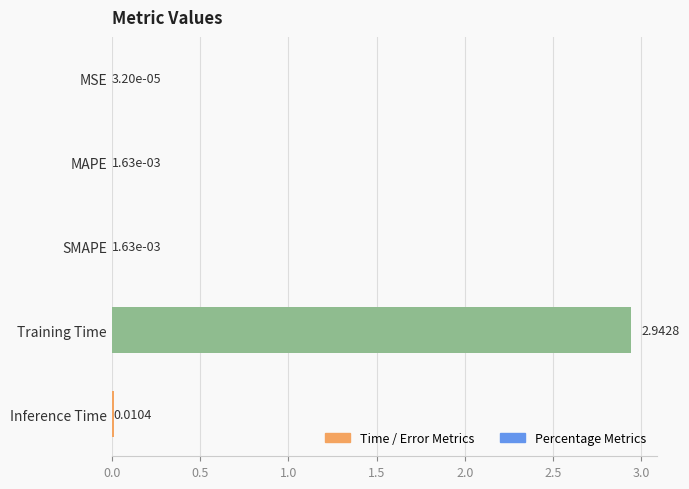

Between Training Time and Inference Time, which is larger?

Training Time